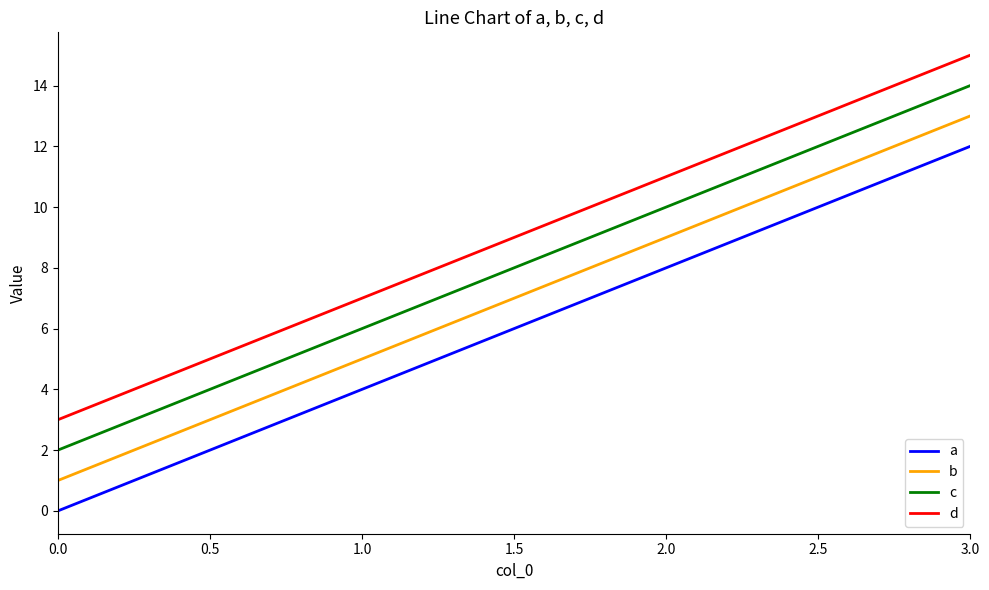

Rank the categories by d value from highest to lowest.

3.0, 2.0, 1.0, 0.0